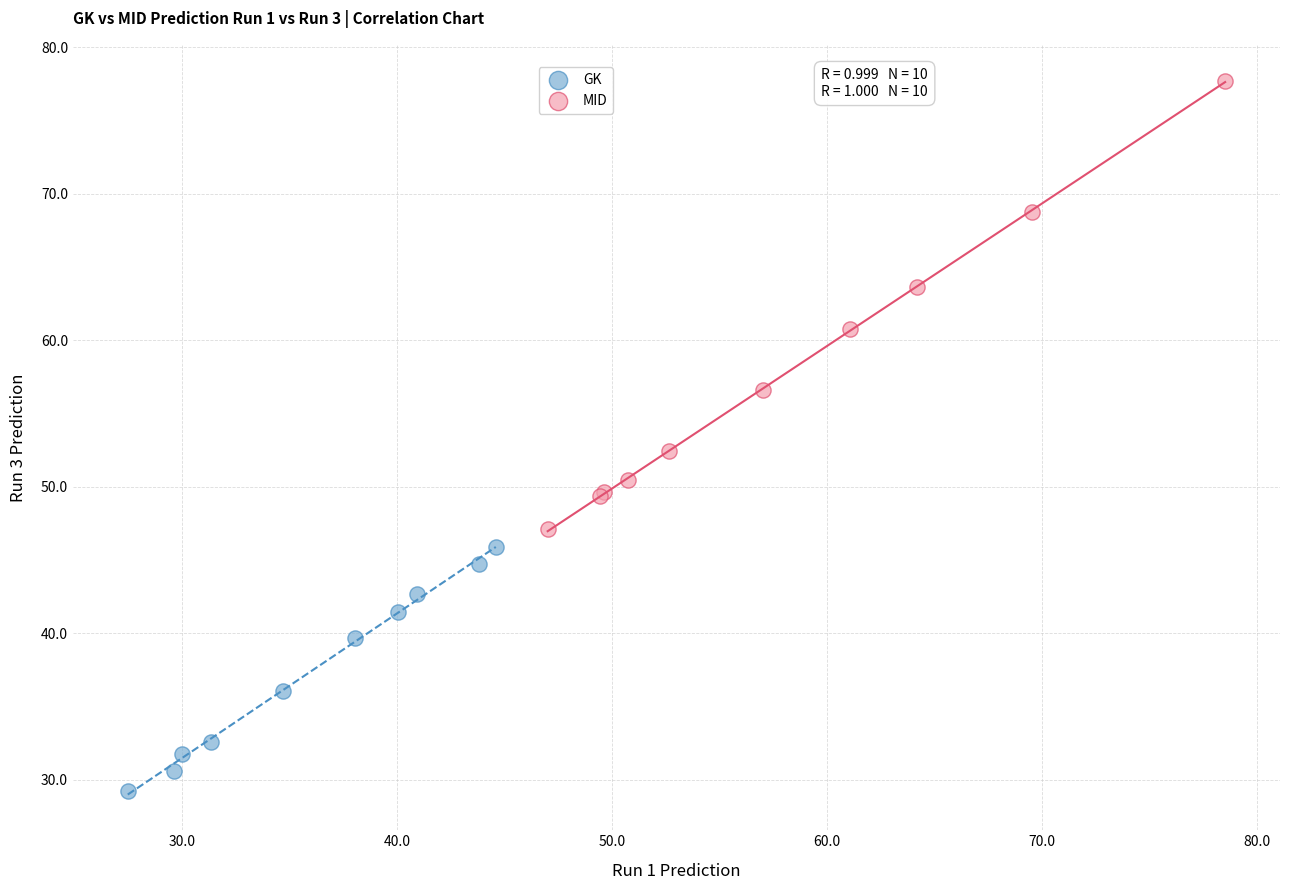

Which series reaches the maximum Y coordinate?

MID